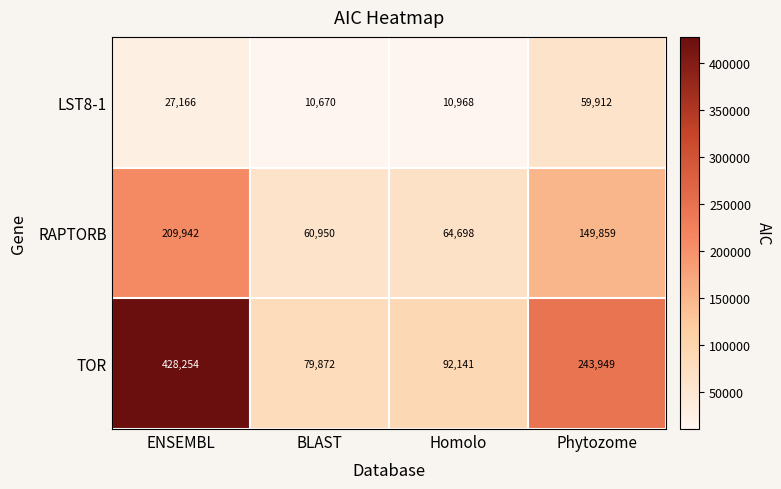

At which category is the sum across all series the highest?

ENSEMBL